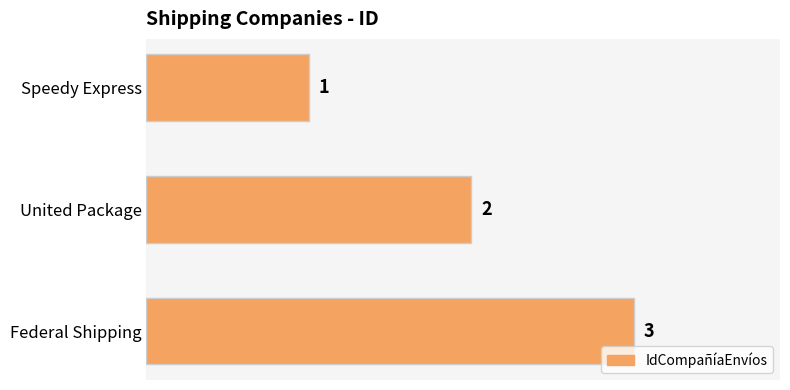

What is the difference between the maximum and minimum values?

2